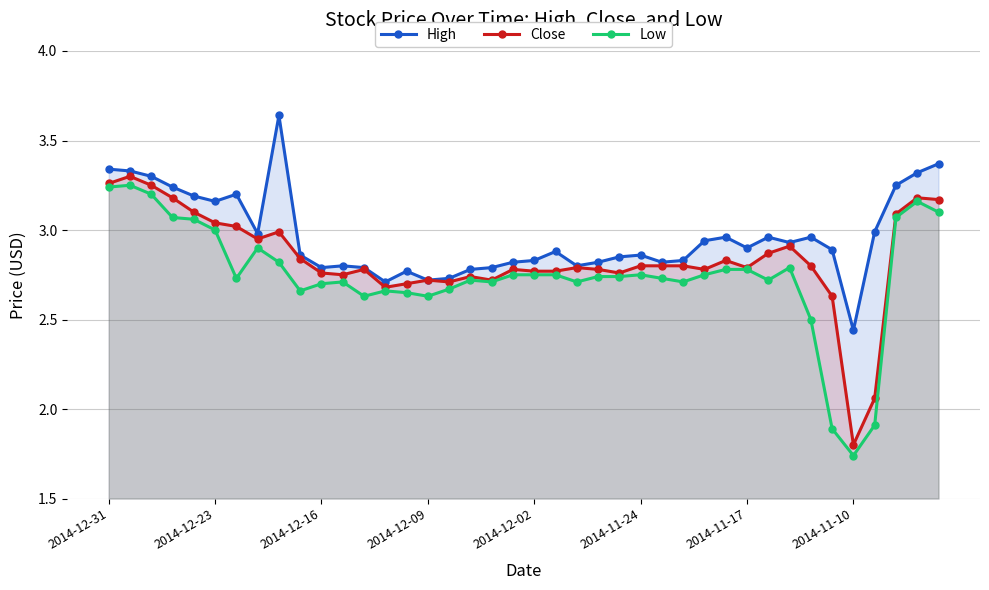

At how many categories does at least one series exceed 2?

40